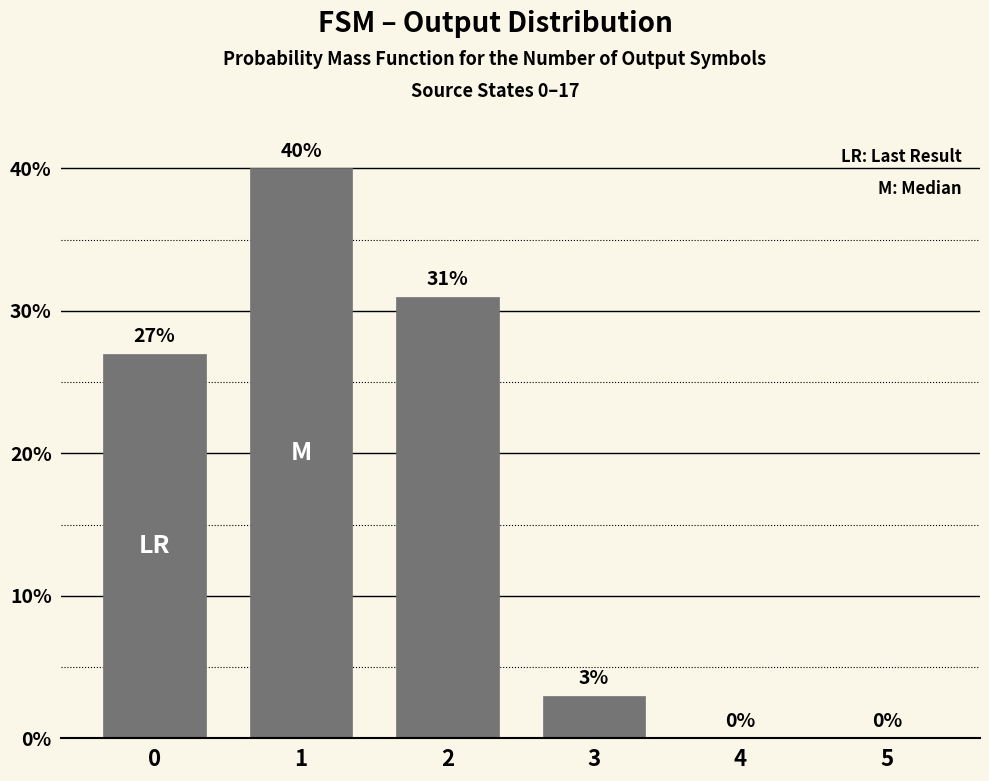

What is the change in value from 2 to 4?

-31